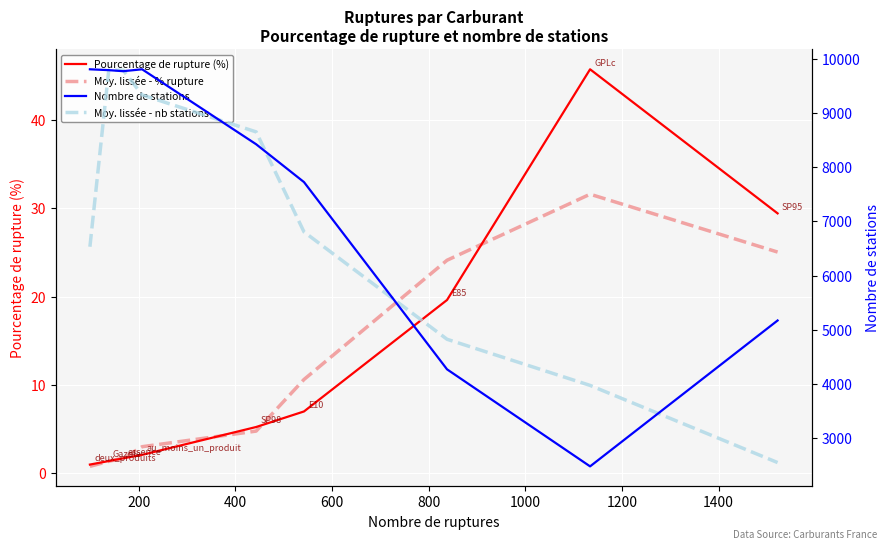

How many data points in Pourcentage de rupture (%) are above 5?

5